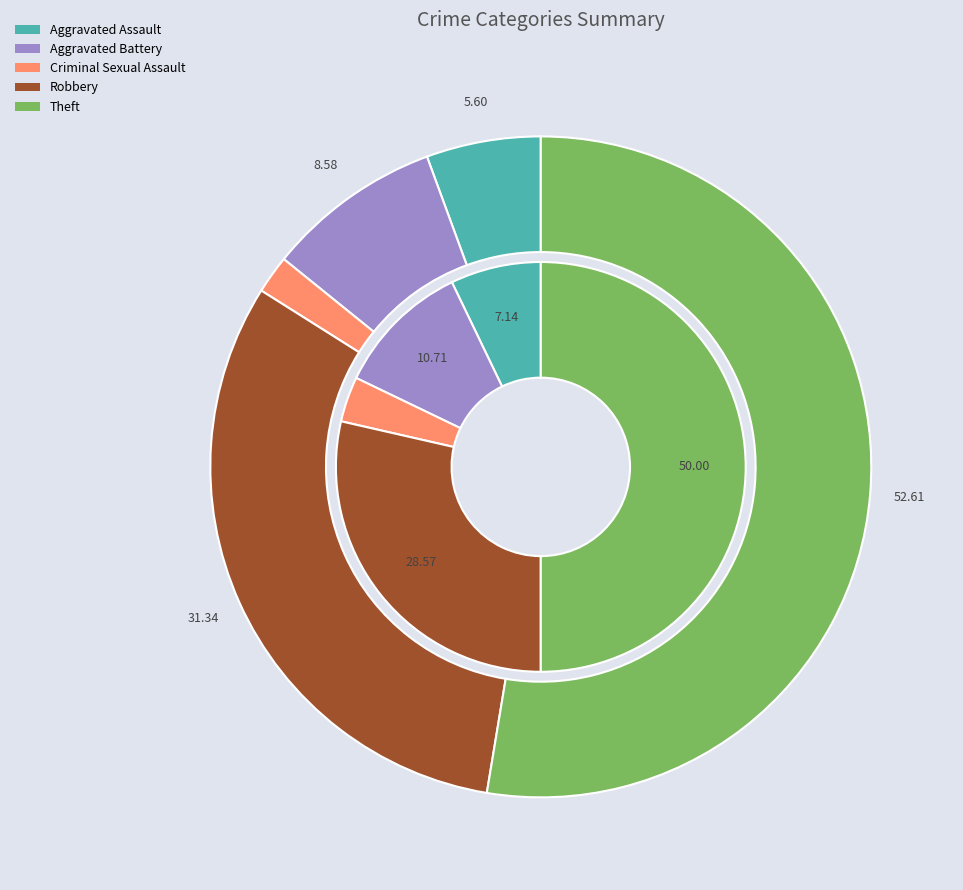

To the nearest percent, what percentage of the pie is 4?

50%